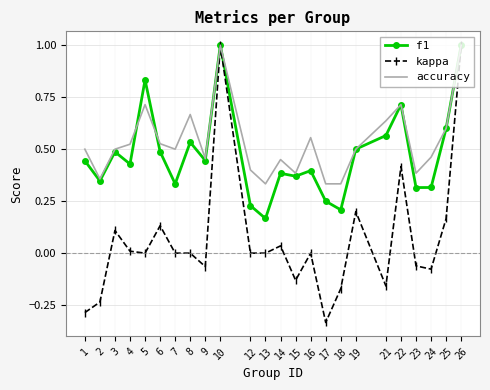

How many interior local peaks does the accuracy series have?

6